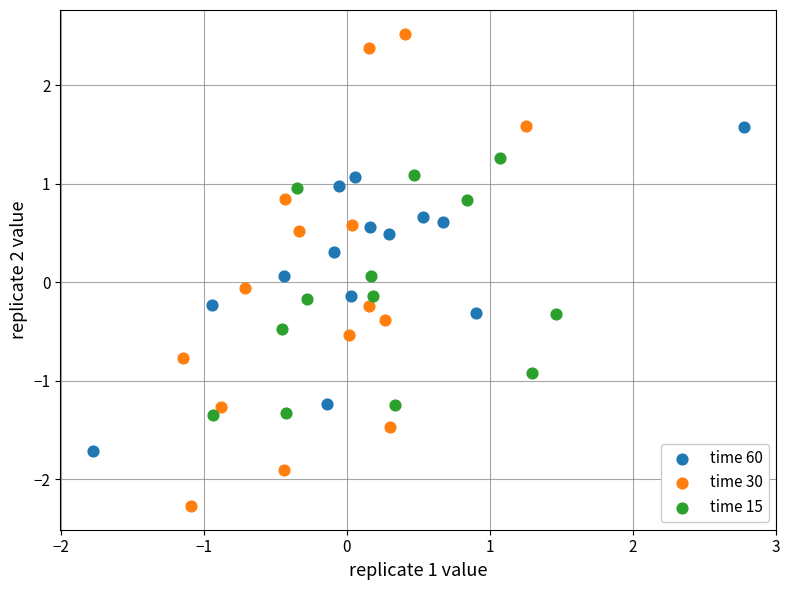

What are all the series names shown in the legend?

time 60, time 30, time 15